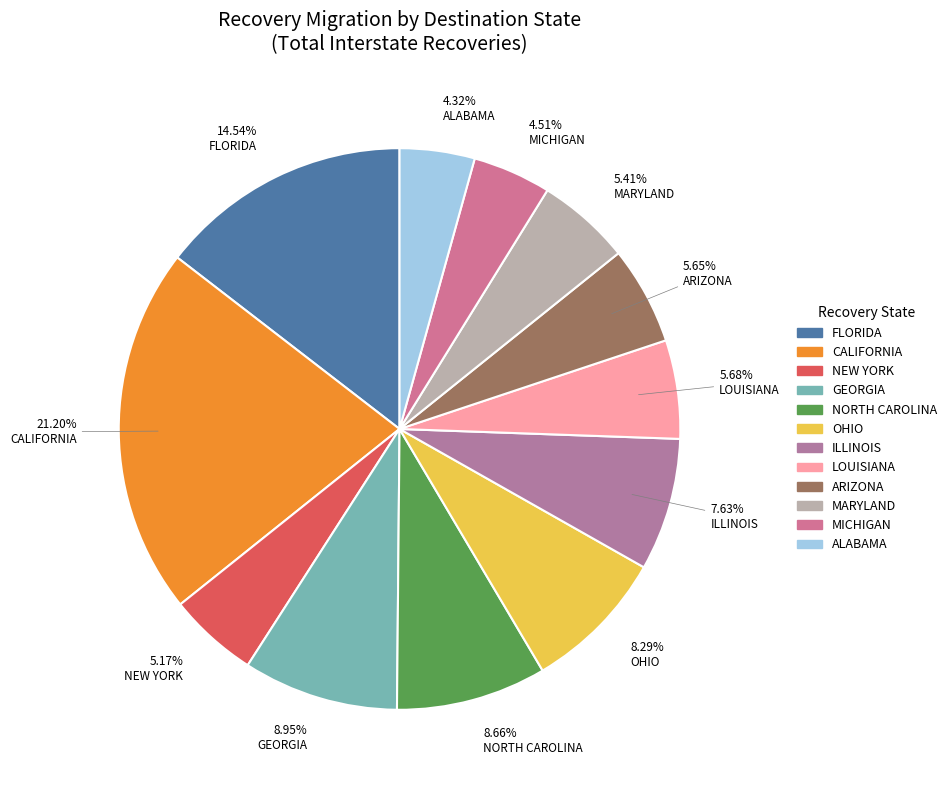

How many slices are in this pie chart?

12